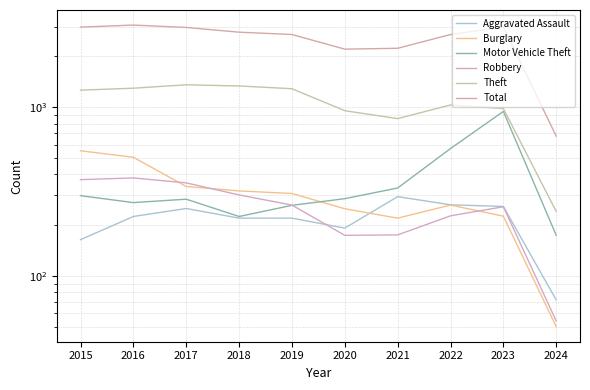

Where is Motor Vehicle Theft nearest to the value 559?

2022